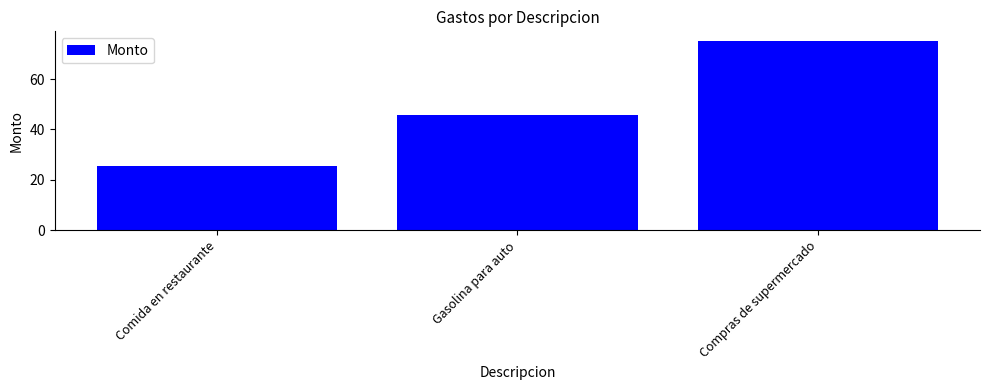

What is the approximate value at Gasolina para auto?

45.8